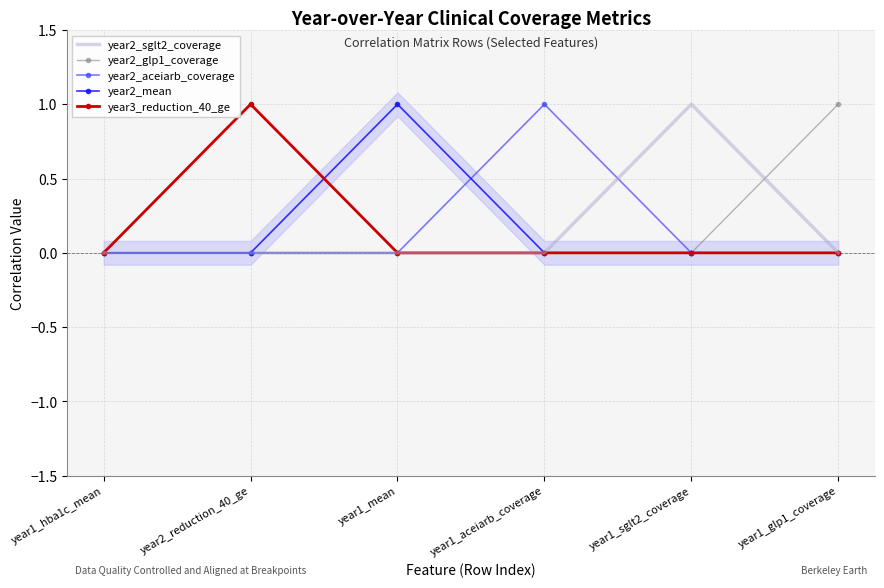

What is the label of the 2nd point from the right?

year1_sglt2_coverage